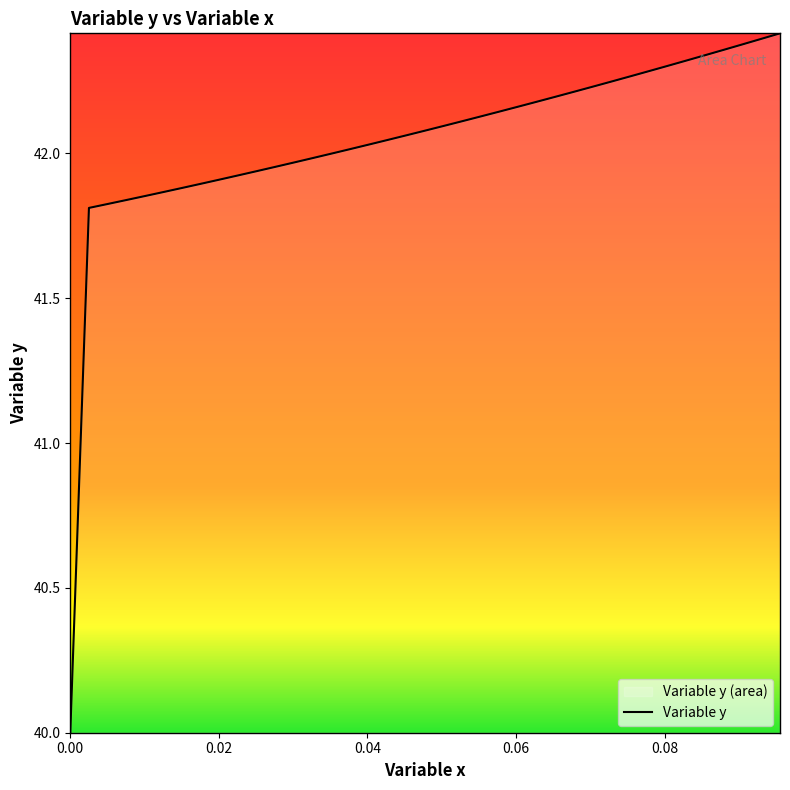

What is the difference between the maximum and minimum values?

2.4